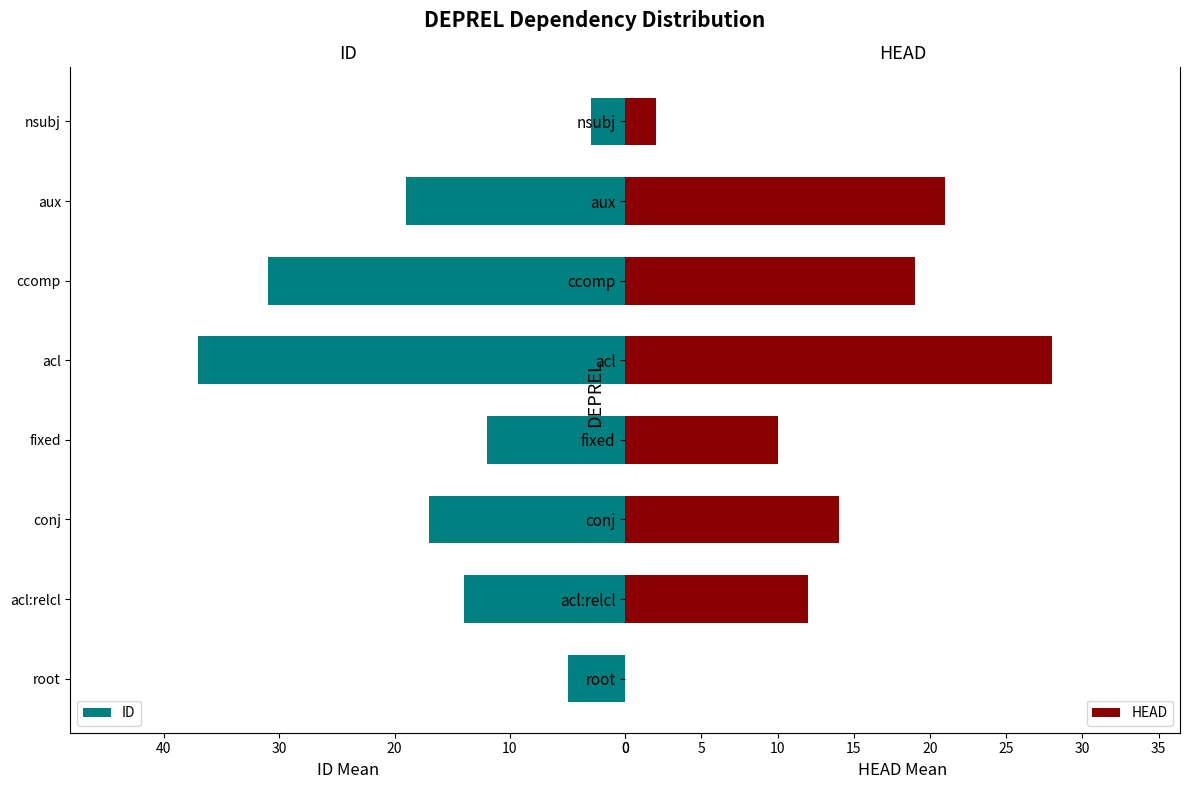

Which series has the widest spread of values?

ID